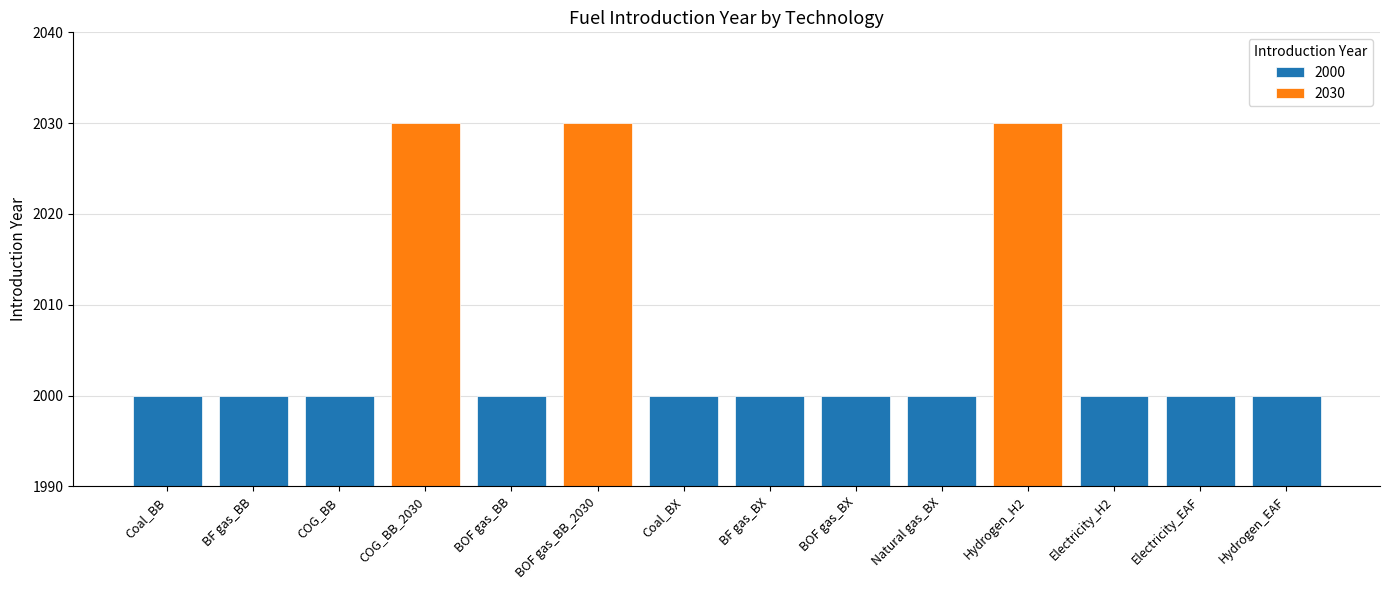

How many data points are above 2000?

3